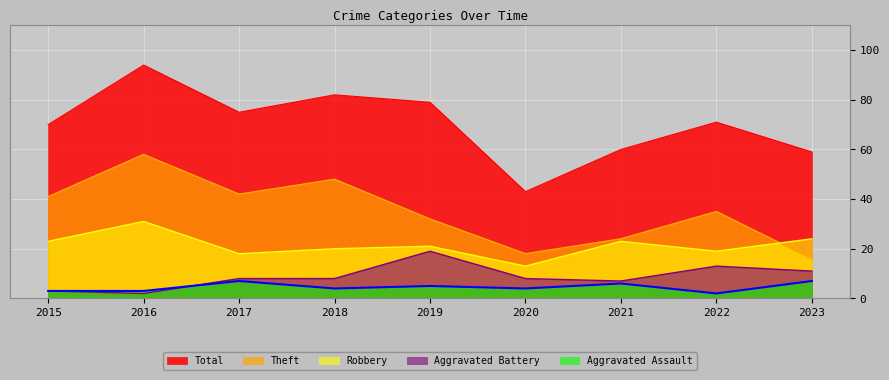

True or false: Theft and Total intersect in this chart.

False